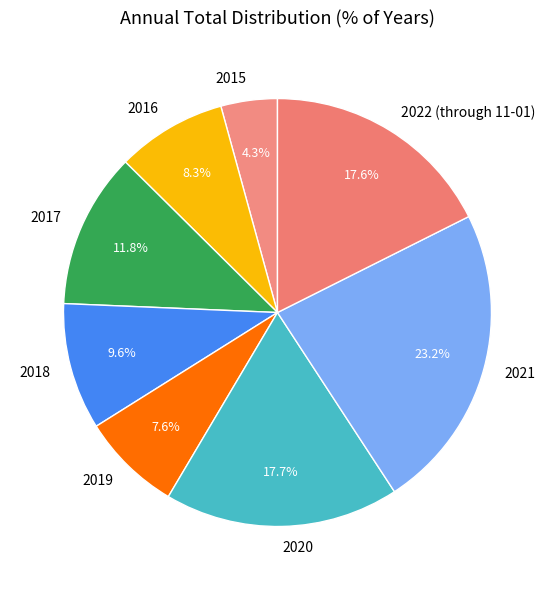

Is the sum of 2020 and 2015 greater than half?

No